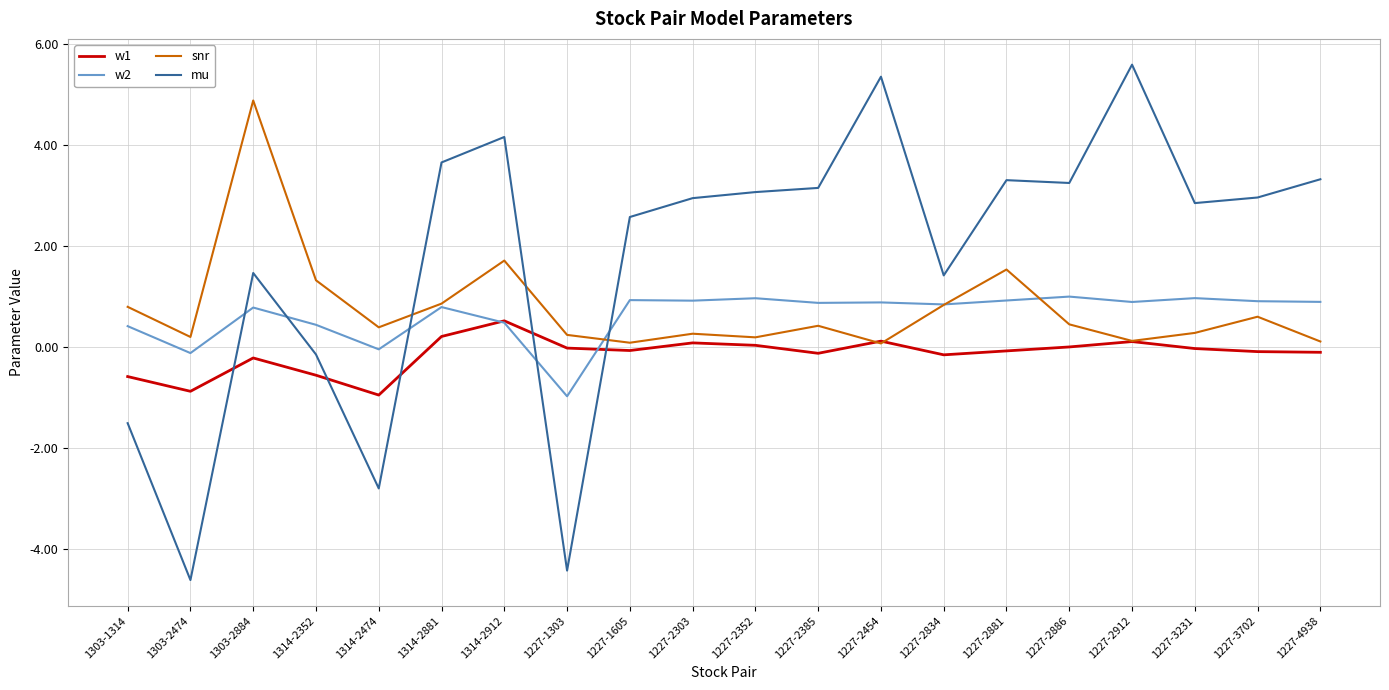

Is this an area chart (filled region under the line)?

No